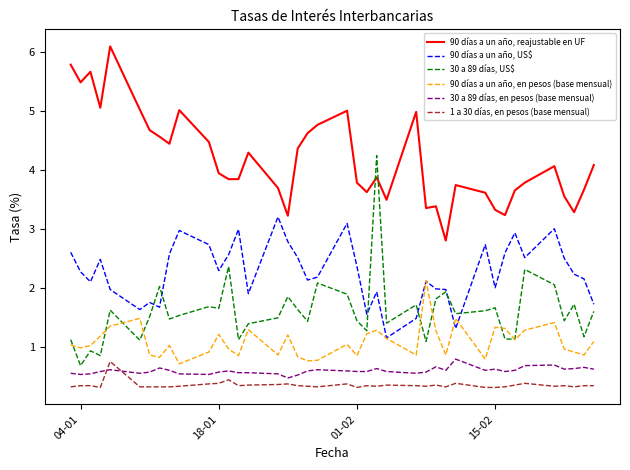

Which series has the largest total across all categories?

90 días a un año, reajustable en UF